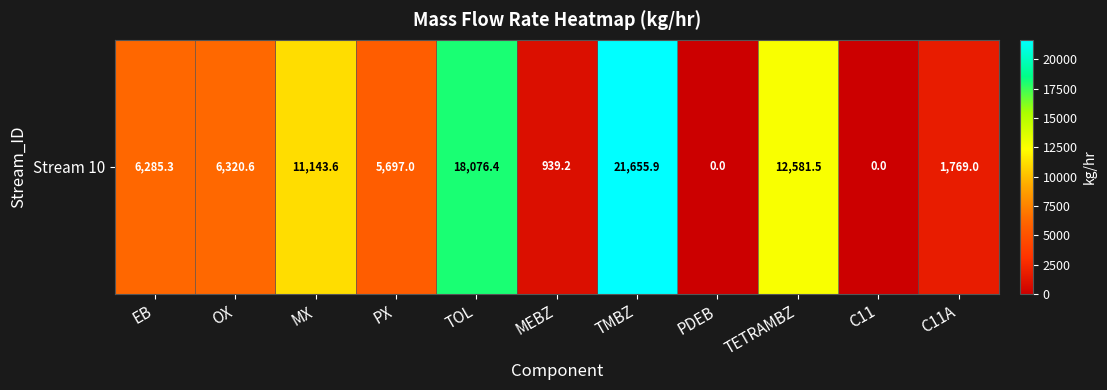

What is the change in value from PX to TETRAMBZ?

+6884.5